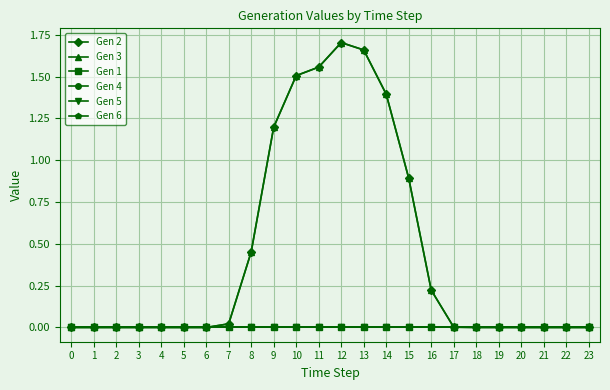

What is the greatest value displayed?

1.7